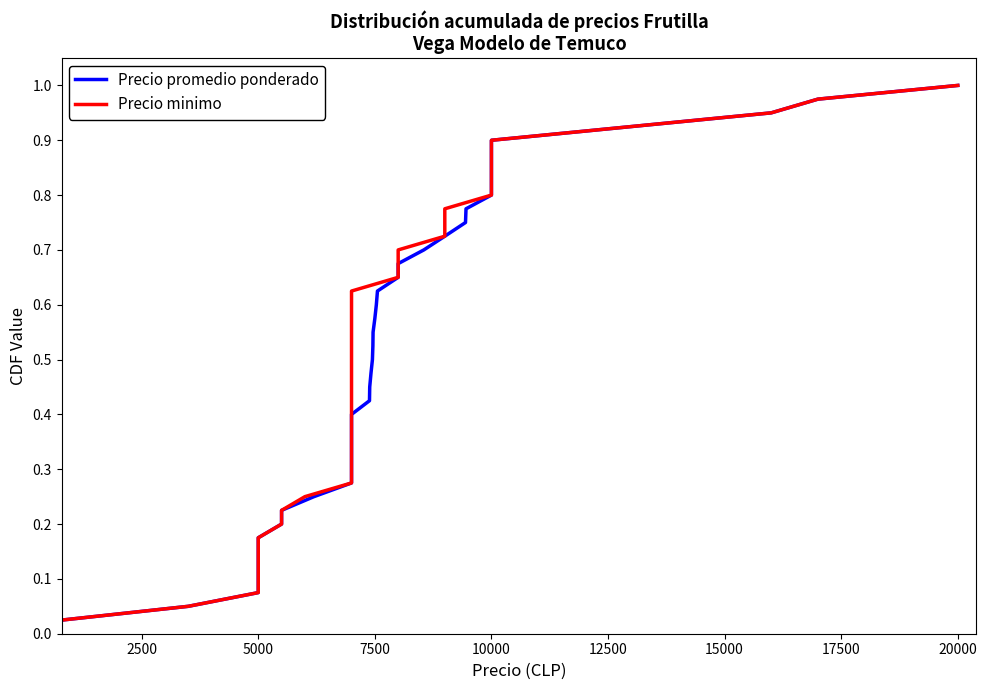

Does the chart display data point markers on the line(s)?

No